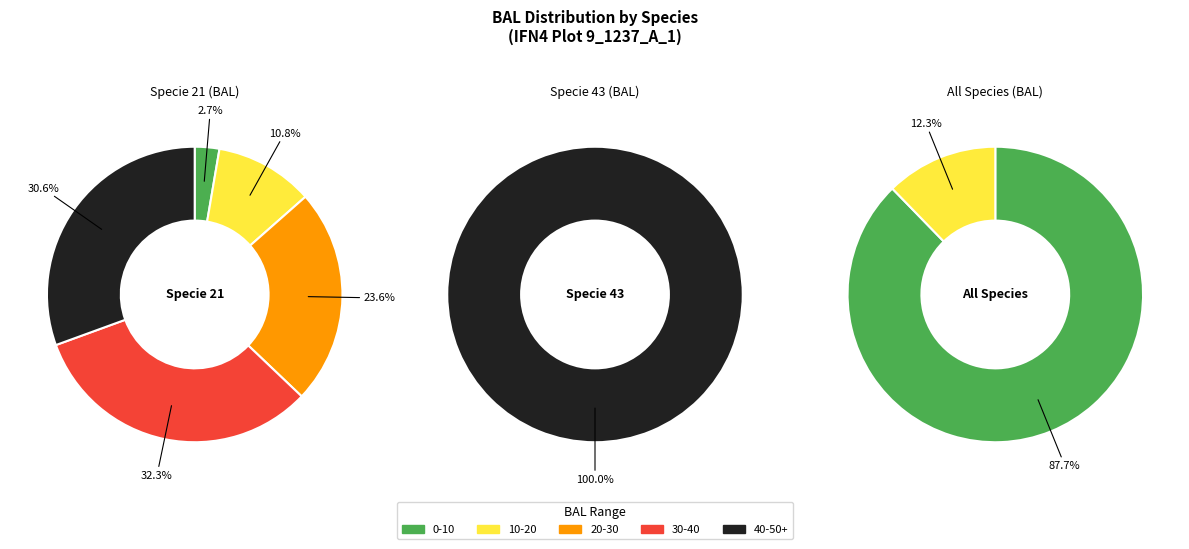

To the nearest percent, what is the average slice percentage?

50%